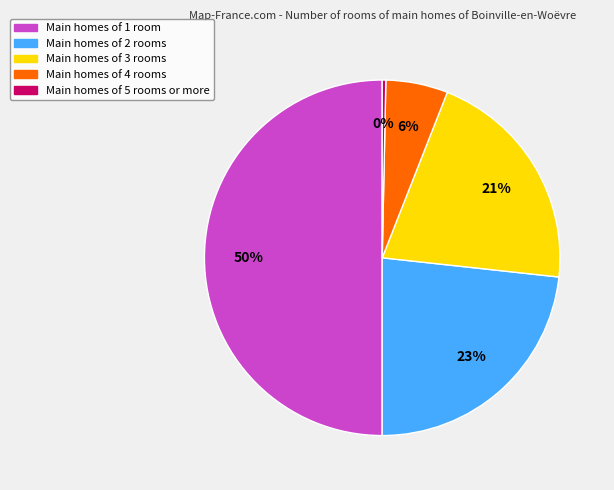

To the nearest percent, what is the difference between the largest and smallest slice percentages?

50%